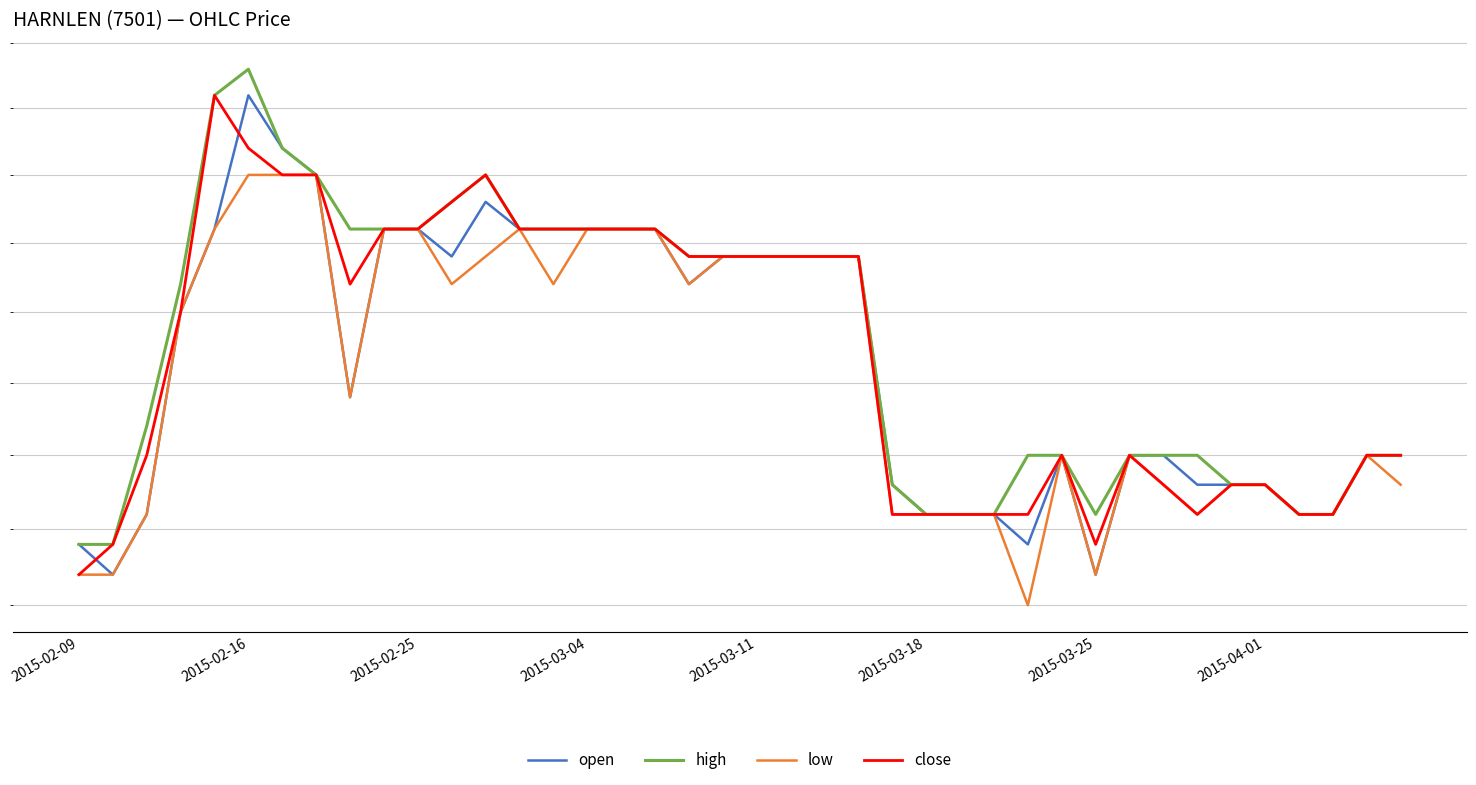

What are all the series names shown in the legend?

open, high, low, close